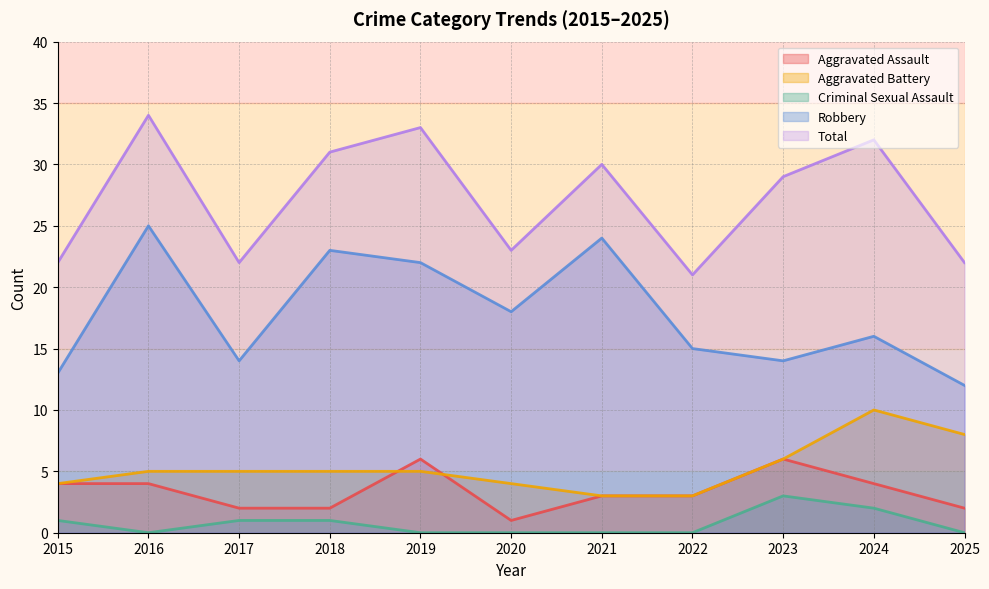

What are all the series names shown in the legend?

Aggravated Assault, Aggravated Battery, Criminal Sexual Assault, Robbery, Total